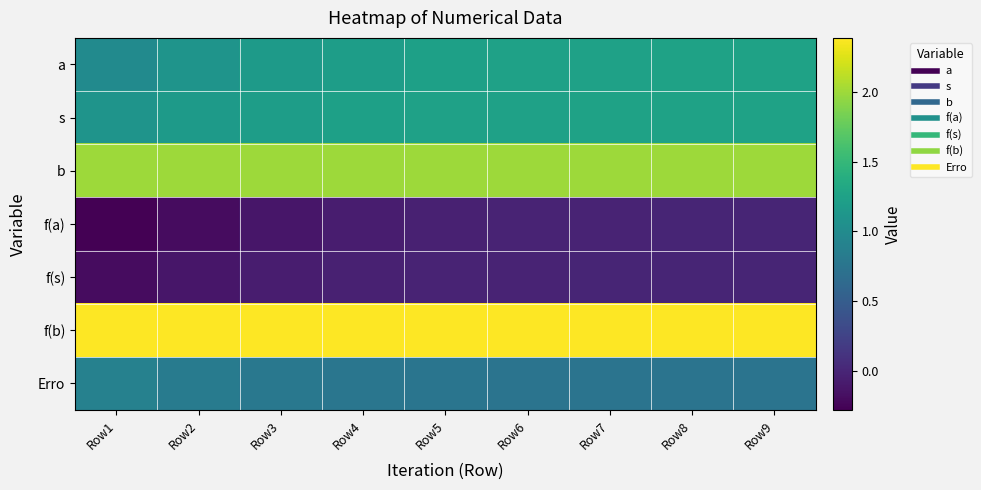

At which category is the sum across all series the highest?

Row9